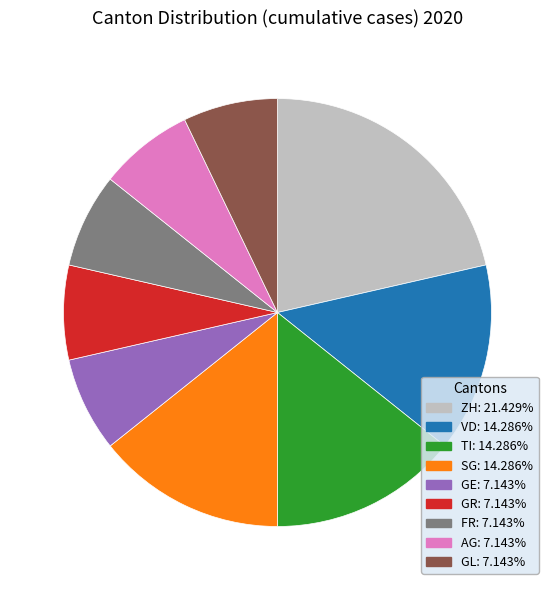

Is there a majority slice in this chart?

No